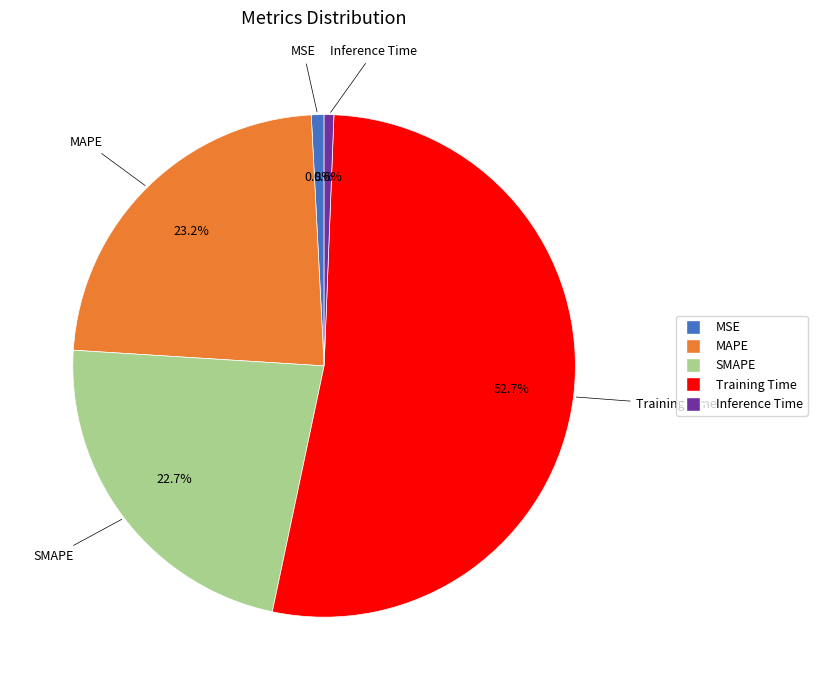

What percentage is the MSE slice, to the nearest percent?

1%